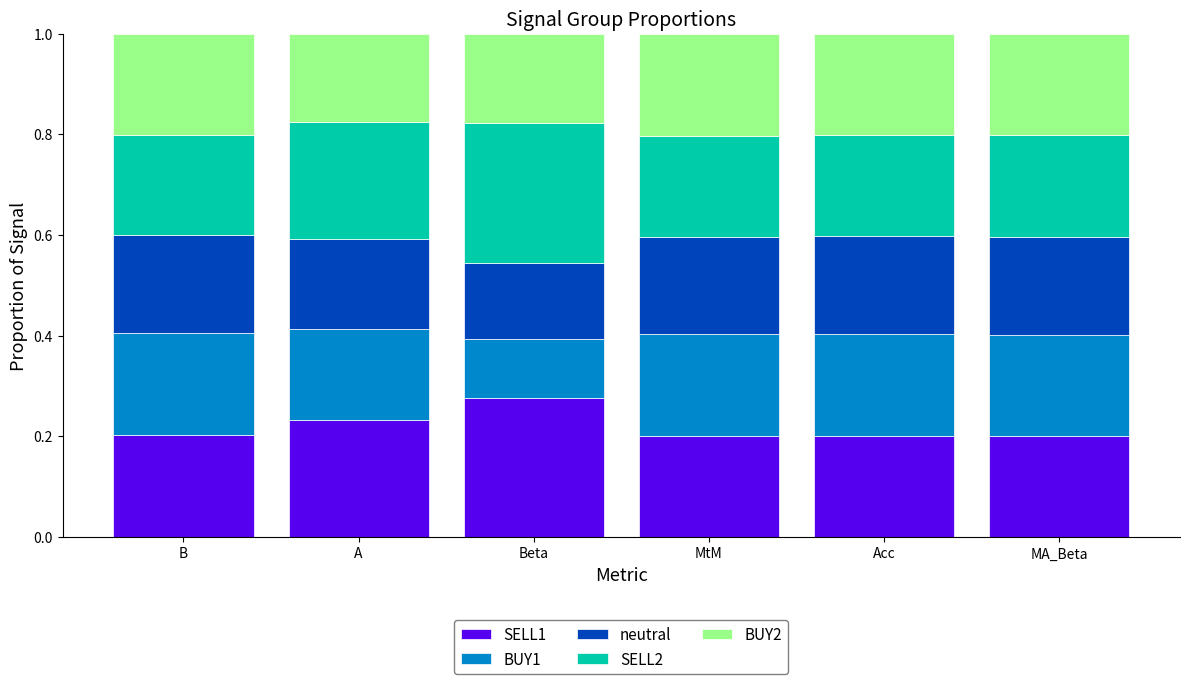

The SELL1 series shows 0.2 at A. True or false?

True